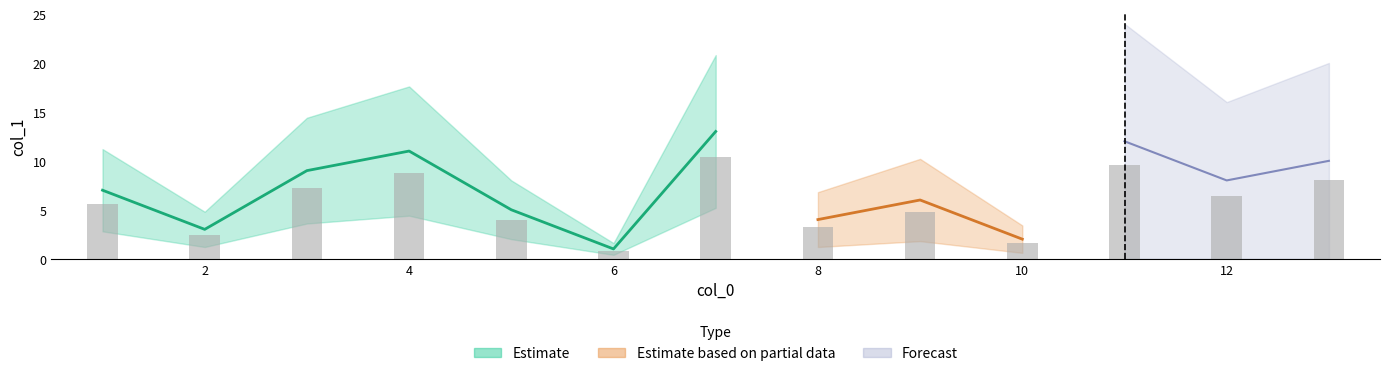

How many data points are less than 7?

6